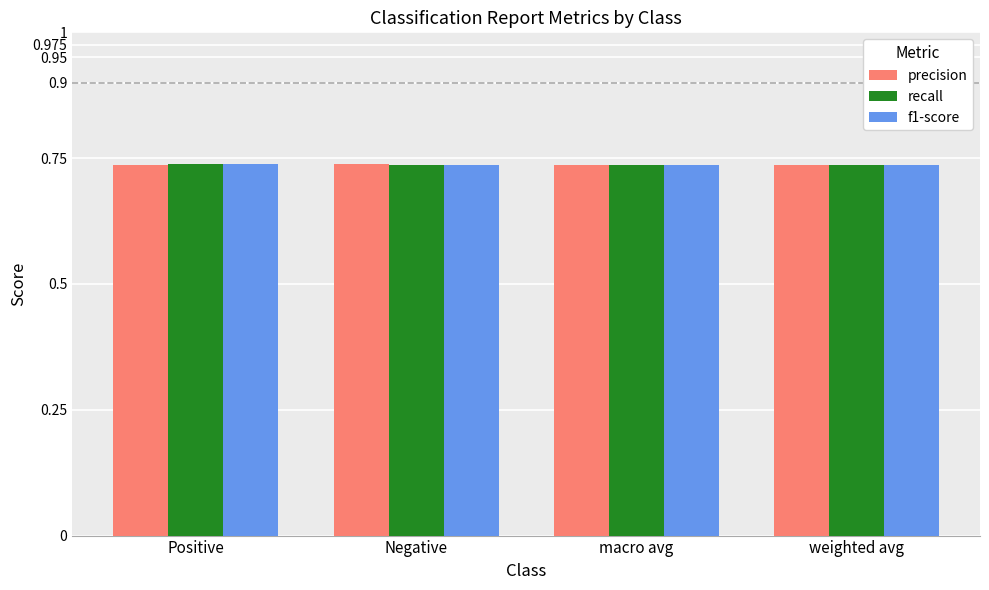

What is the total value across all series at Positive?

2.2